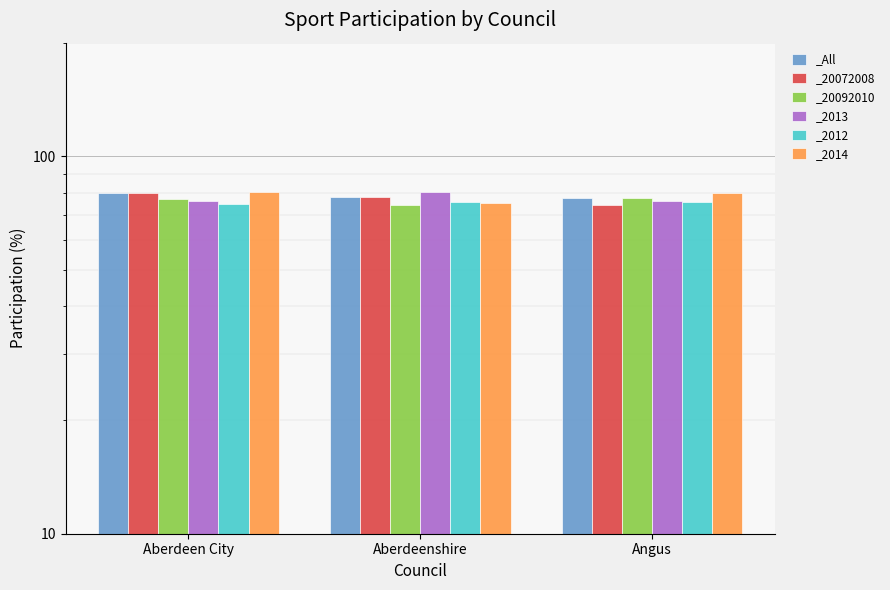

What is the difference between the _2014 values at Angus and Aberdeen City?

0.6